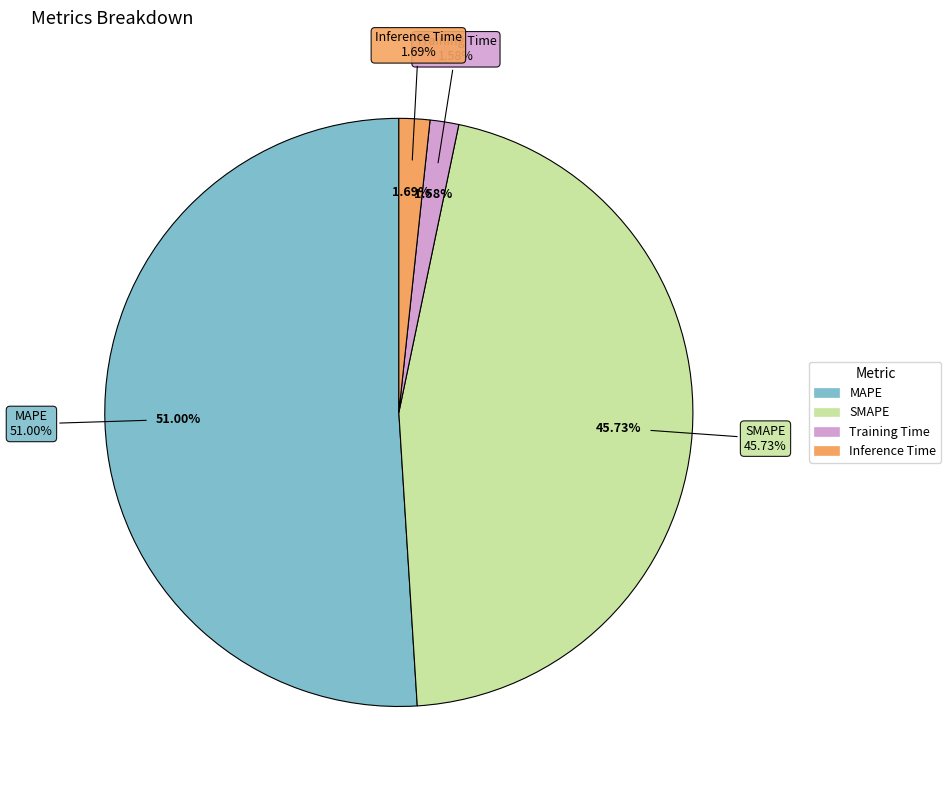

How many slices are in this pie chart?

4